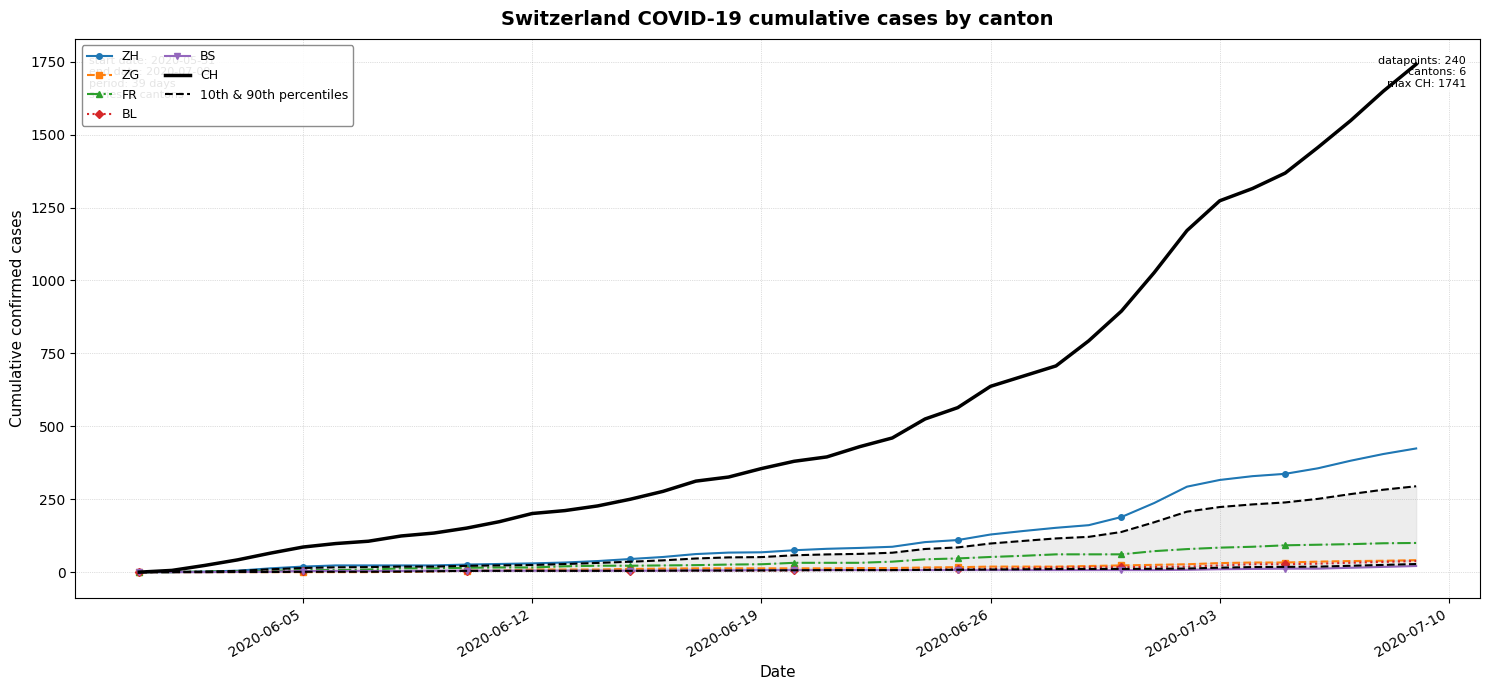

Between which two adjacent categories do BS and BL first intersect?

2020-06-04 and 2020-06-05